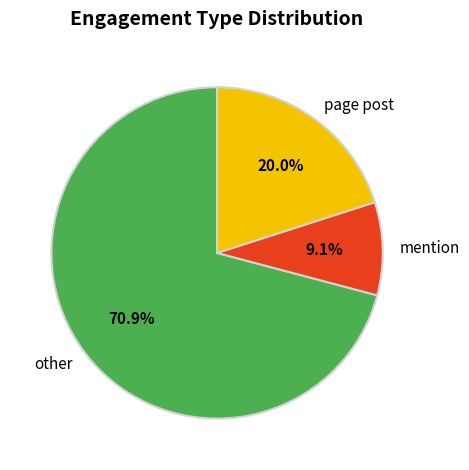

Which category has the smallest portion of the pie?

mention